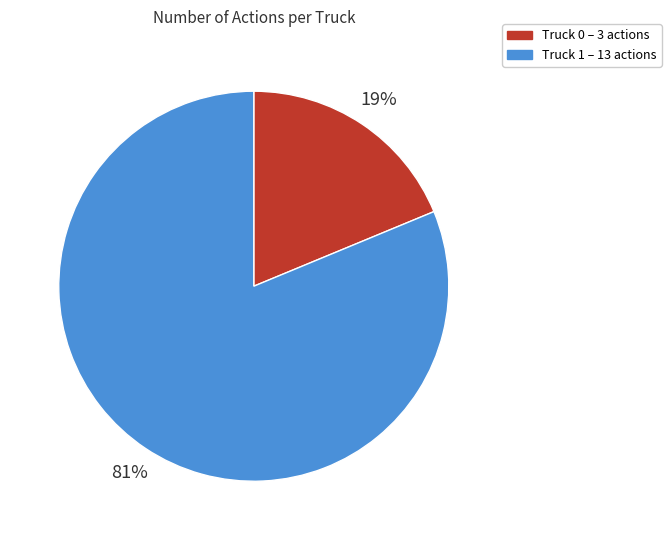

Approximately how many times larger is the value at Truck 1 compared to Truck 0?

4.3